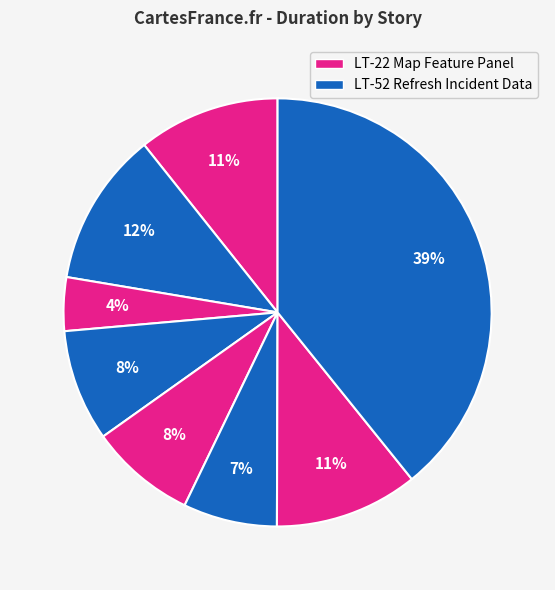

How many segments does this pie chart have?

8